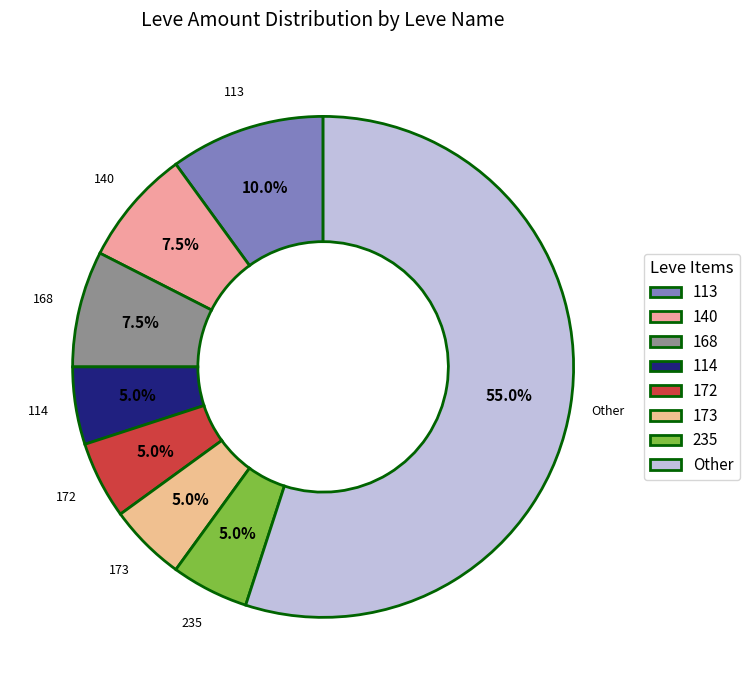

Is the sum of 114 and 172 greater than half?

No